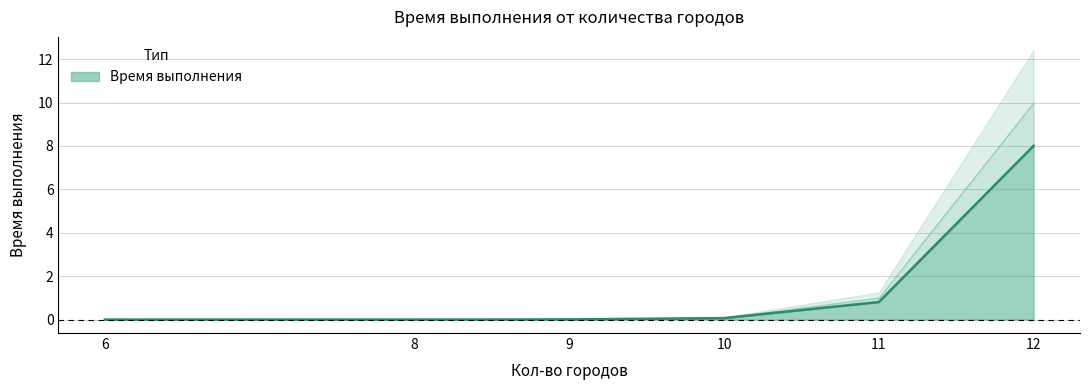

Where is the data nearest to the value 4?

11